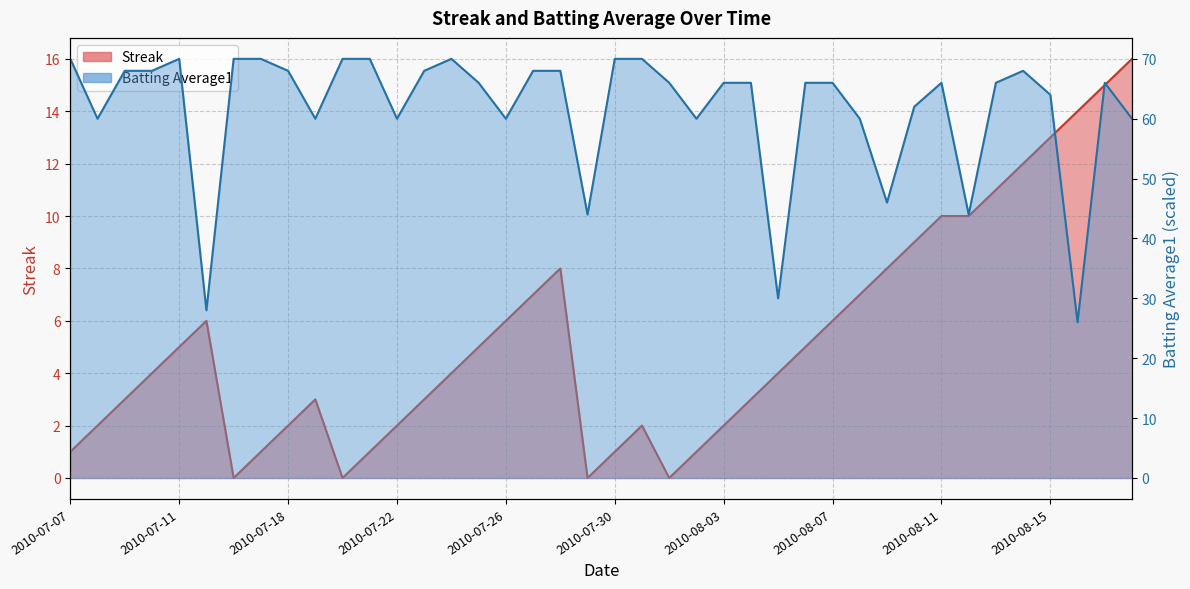

Is the value of Batting Average1 at 2010-07-08 greater than the value of Streak at 2010-07-08?

Yes